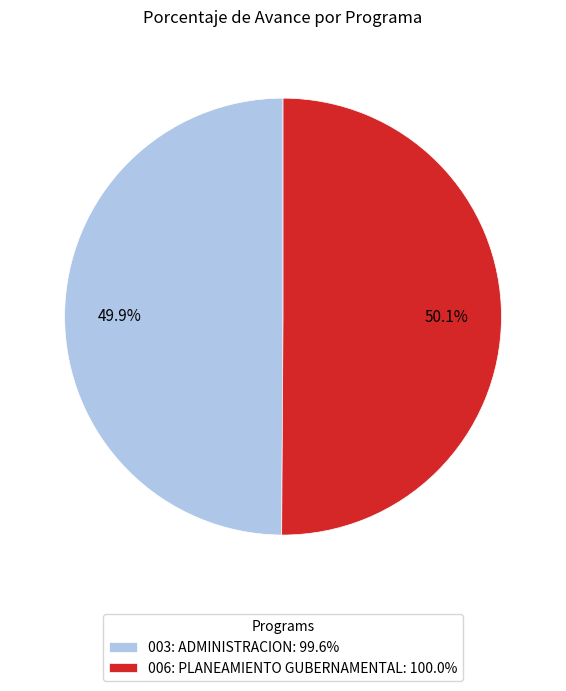

True or false: 006: PLANEAMIENTO GUBERNAMENTAL accounts for 36% of the total.

False